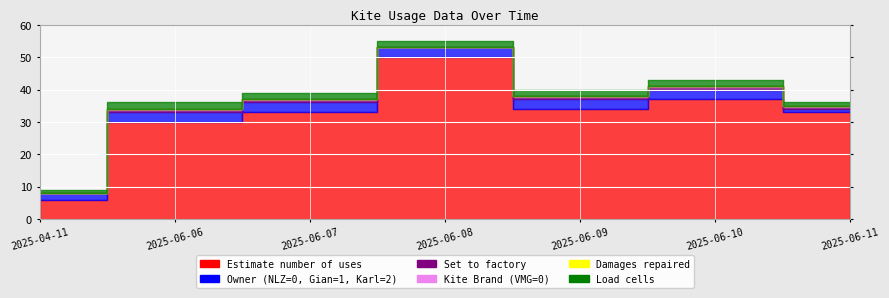

Reading left to right, transcribe all the data shown in this chart.

Estimate number of uses: 6	30	33	50	34	37	33
Owner (NLZ=0, Gian=1, Karl=2): 2	3	3	3	3	3	1
Set to factory: 0	1	1	0	1	1	1
Kite Brand (VMG=0): 0	0	0	0	0	0	0
Damages repaired: 0	0	0	0	0	0	0
Load cells: 1	2	2	2	2	2	1